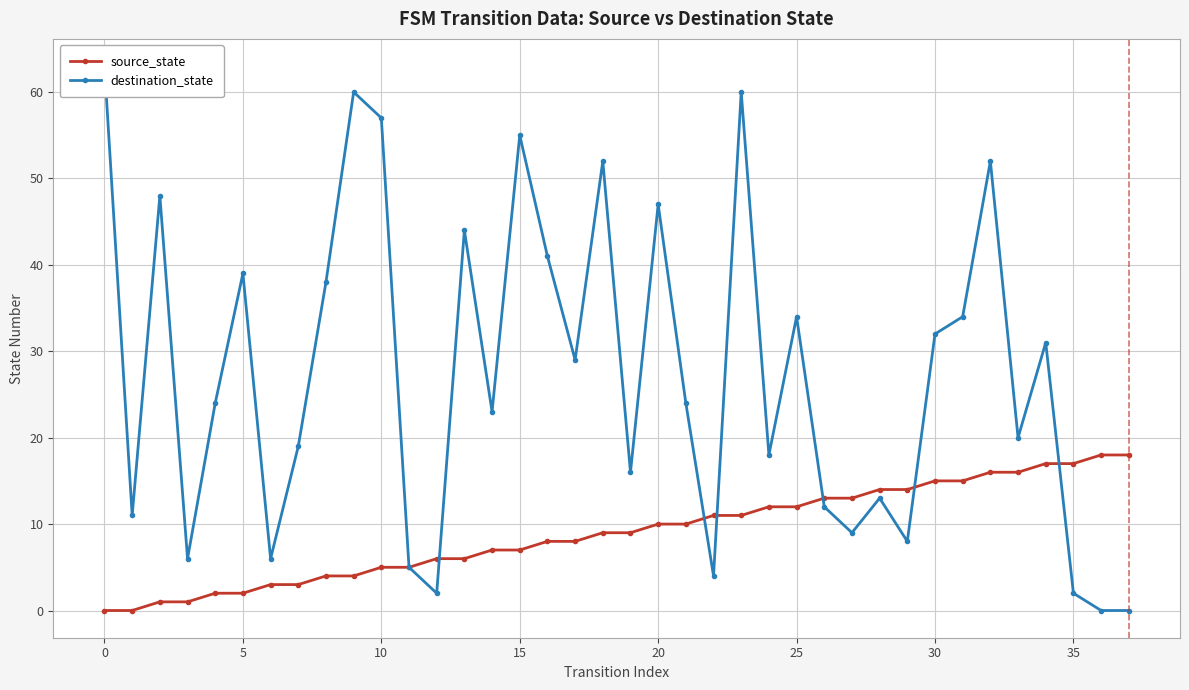

Reading left to right, transcribe all the data shown in this chart.

source_state: 0	0	1	1	2	2	3	3	4	4	5	5	6	6	7	7	8	8	9	9	10	10	11	11	12	12	13	13	14	14	15	15	16	16	17	17	18	18
destination_state: 63	11	48	6	24	39	6	19	38	60	57	5	2	44	23	55	41	29	52	16	47	24	4	60	18	34	12	9	13	8	32	34	52	20	31	2	0	0